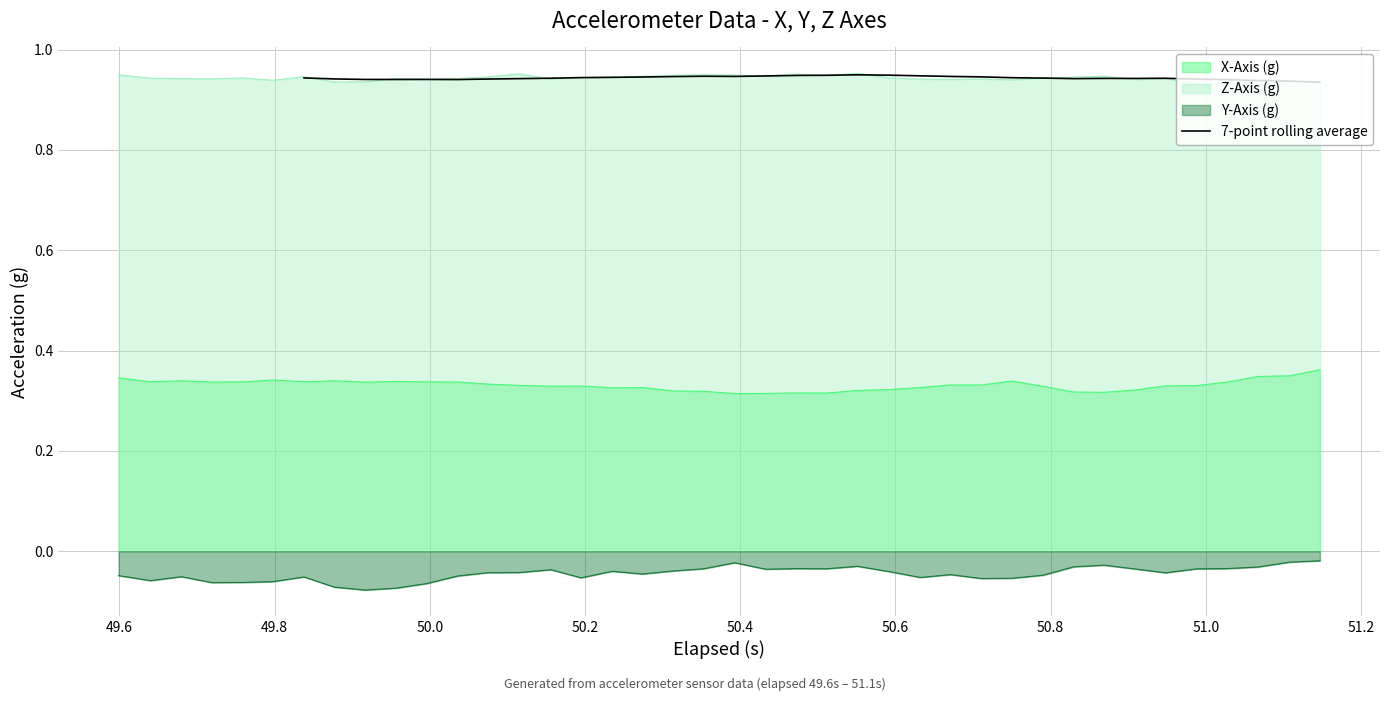

How many lines are shown in the chart?

1